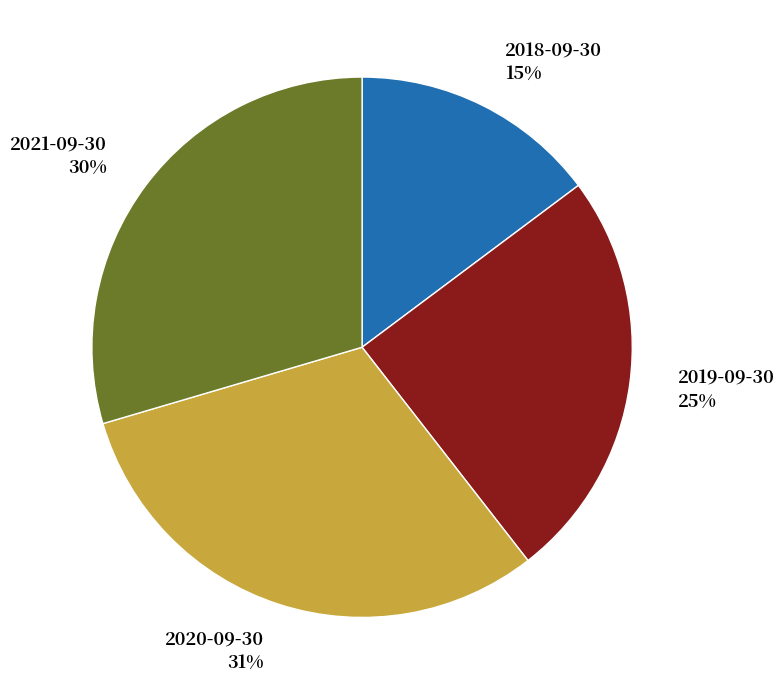

Rank the categories by value from lowest to highest.

2018-09-30, 2019-09-30, 2021-09-30, 2020-09-30